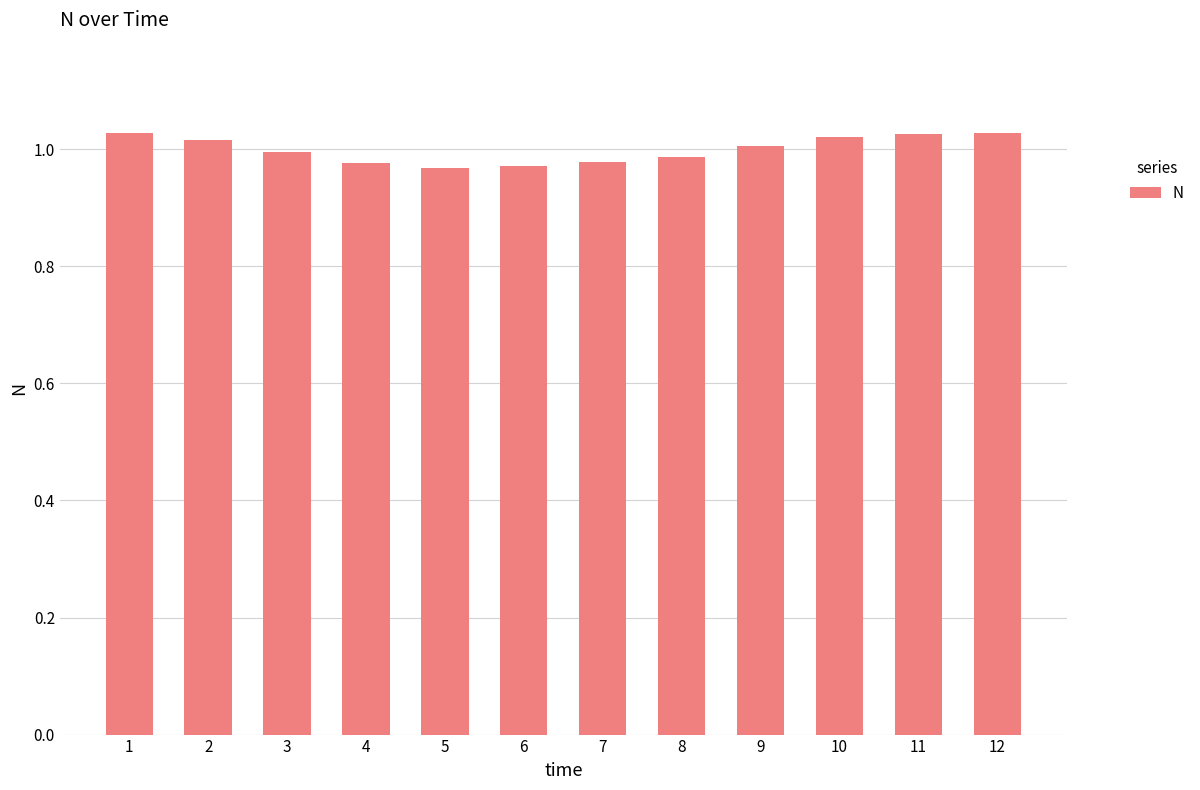

What is the sum of the values at 7 and 10?

2.0